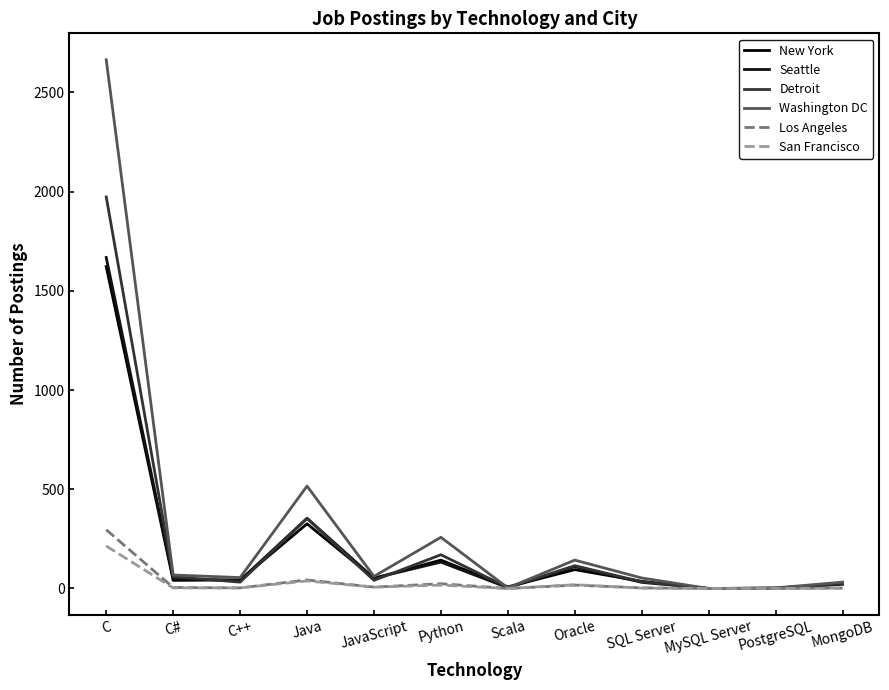

How many lines are shown in the chart?

6